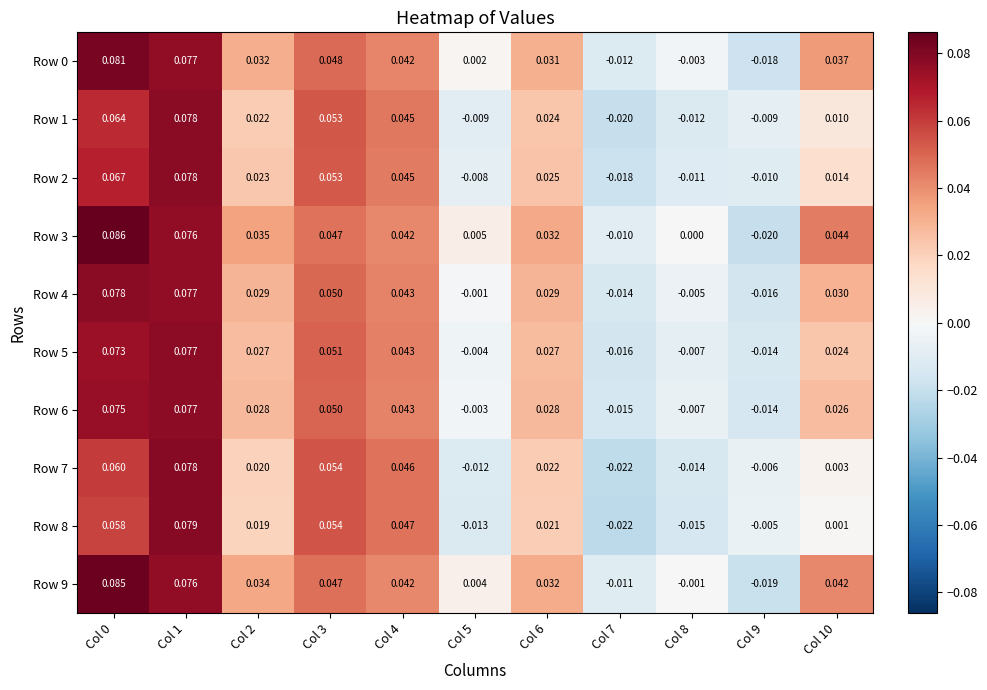

Is the value of Row 8 at Col 10 greater than the value of Row 4 at Col 7?

Yes